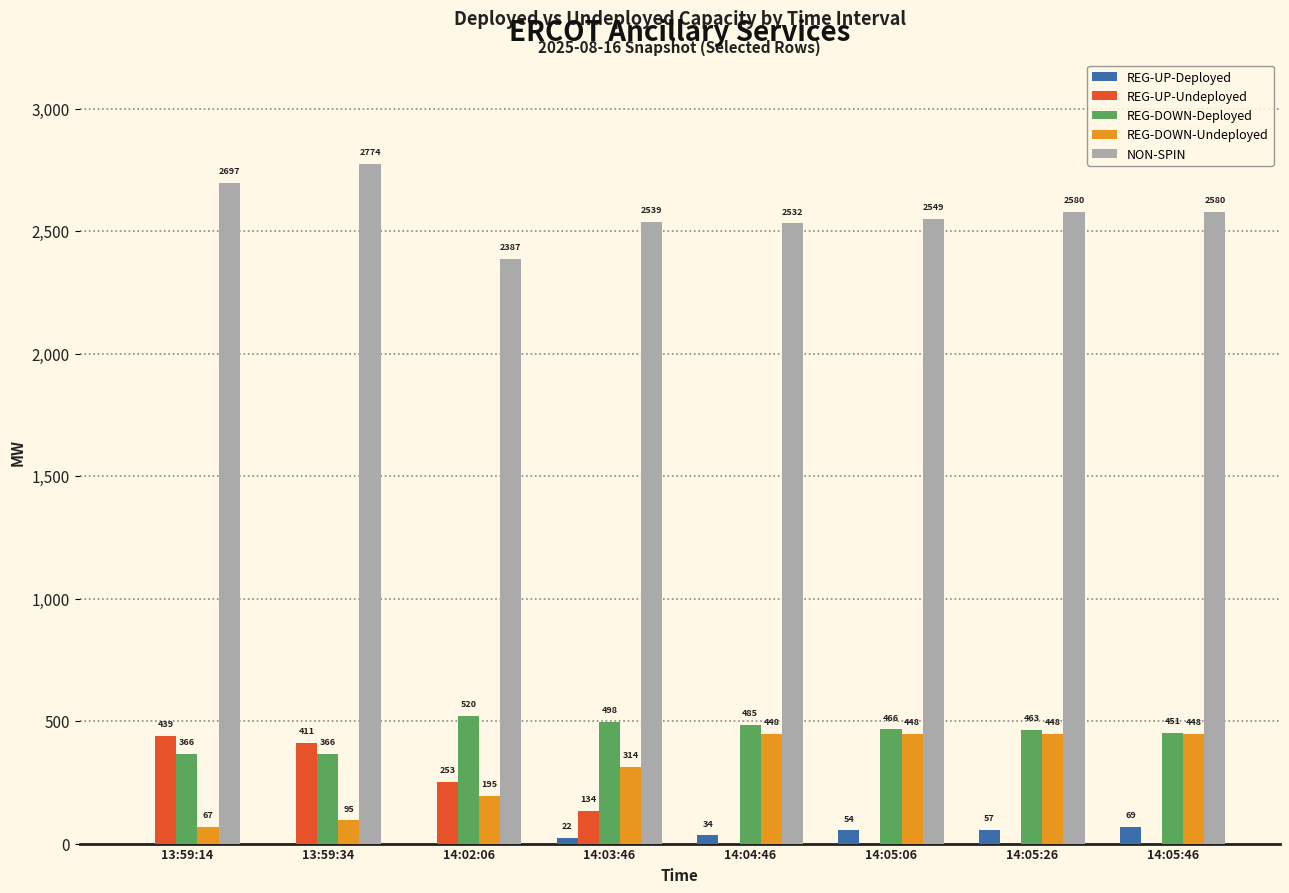

What is the sum of all REG-UP-Undeployed values?

1237